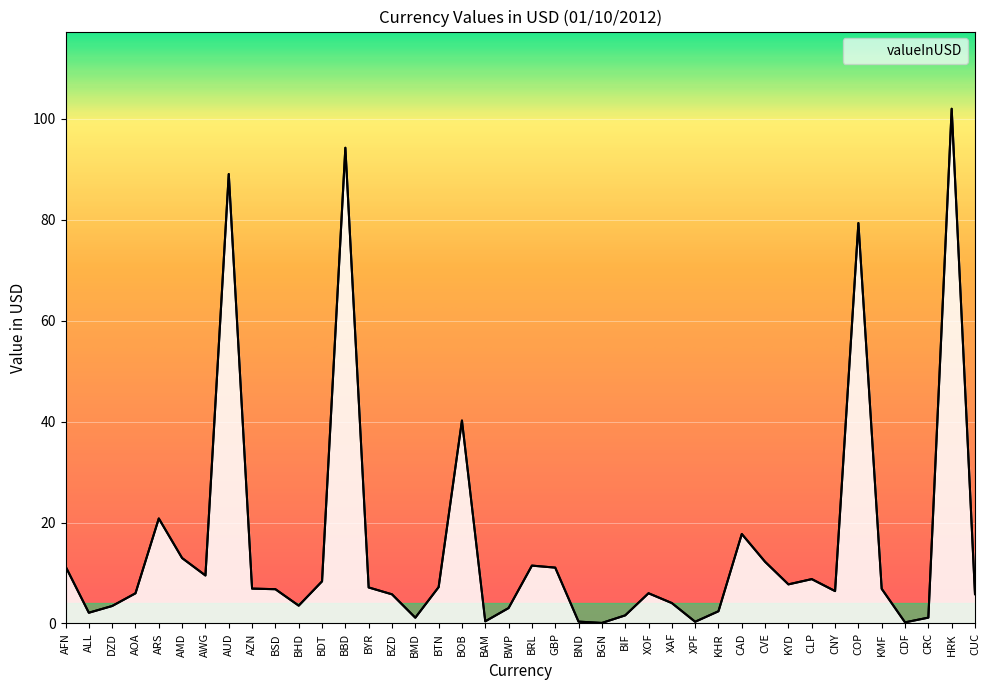

What is the sum of the values at CAD and GBP?

28.8